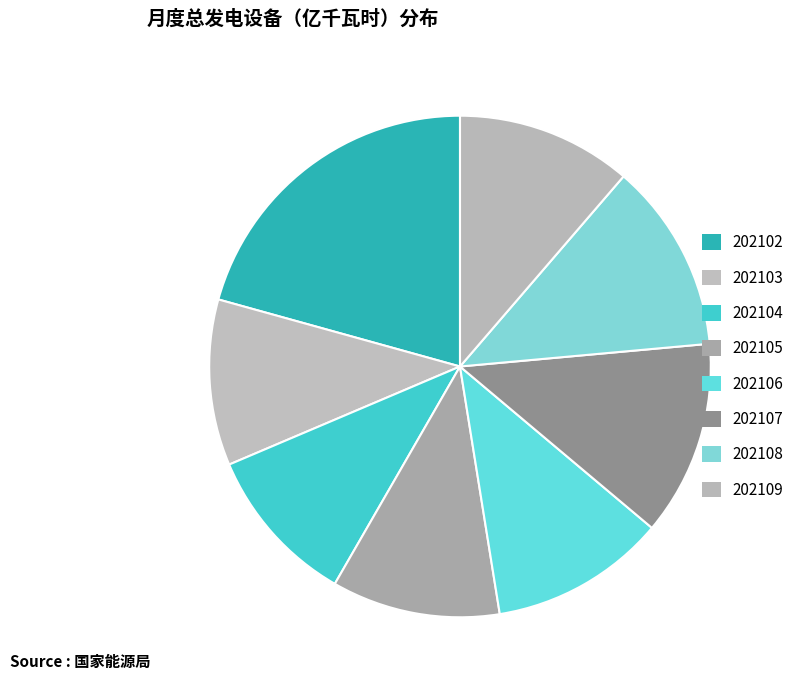

Which slice is the smallest?

202104